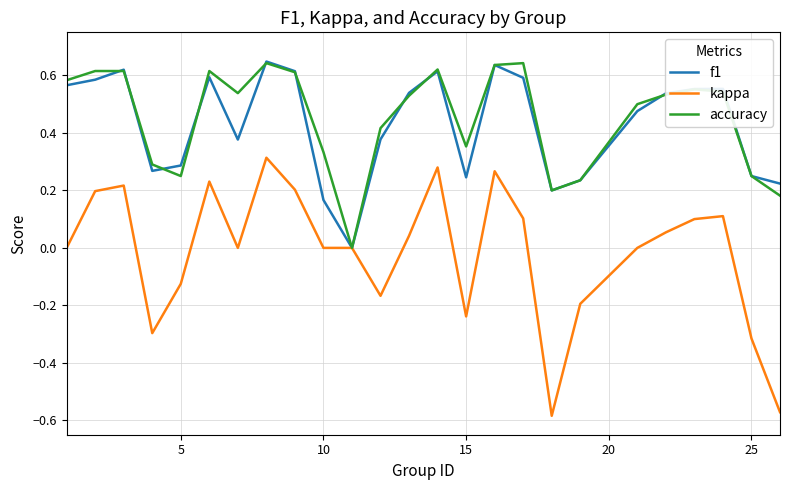

What are all the series names shown in the legend?

f1, kappa, accuracy